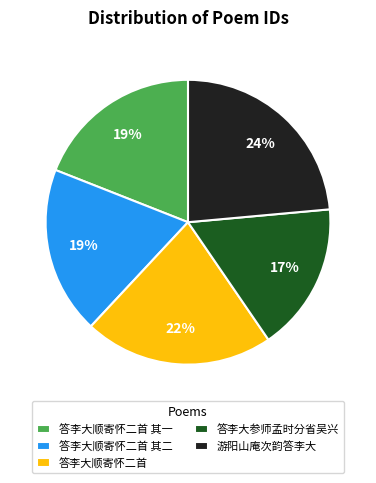

Is the sum of 游阳山庵次韵答李大 and 答李大参师孟时分省吴兴 greater than half?

No